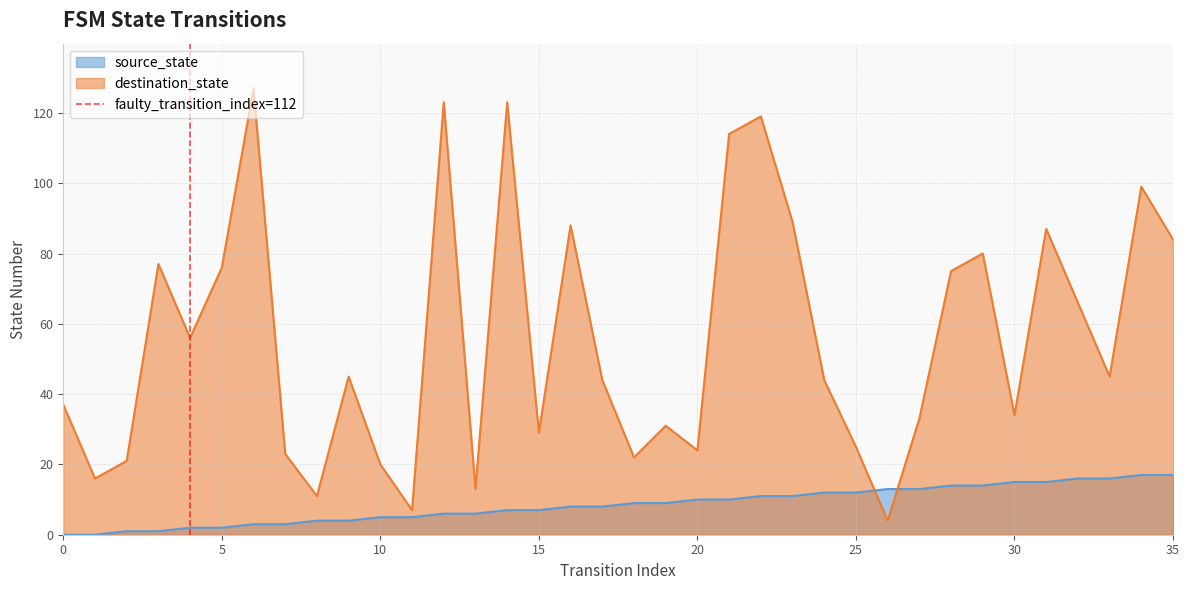

The value of destination_state at 35 is 84. True or false?

True